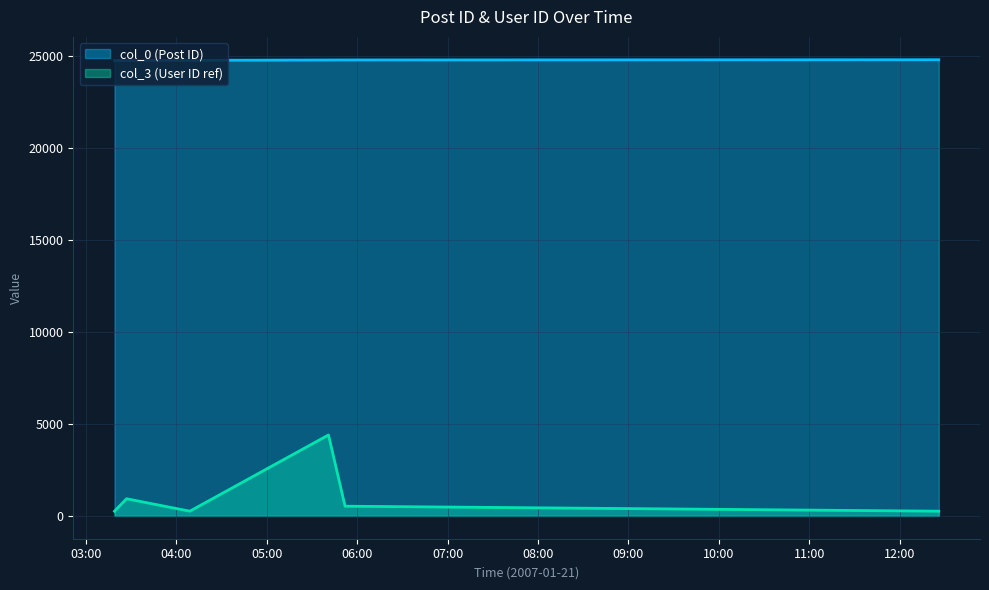

At which category is the sum across all series the highest?

2007-01-21 05:41:00